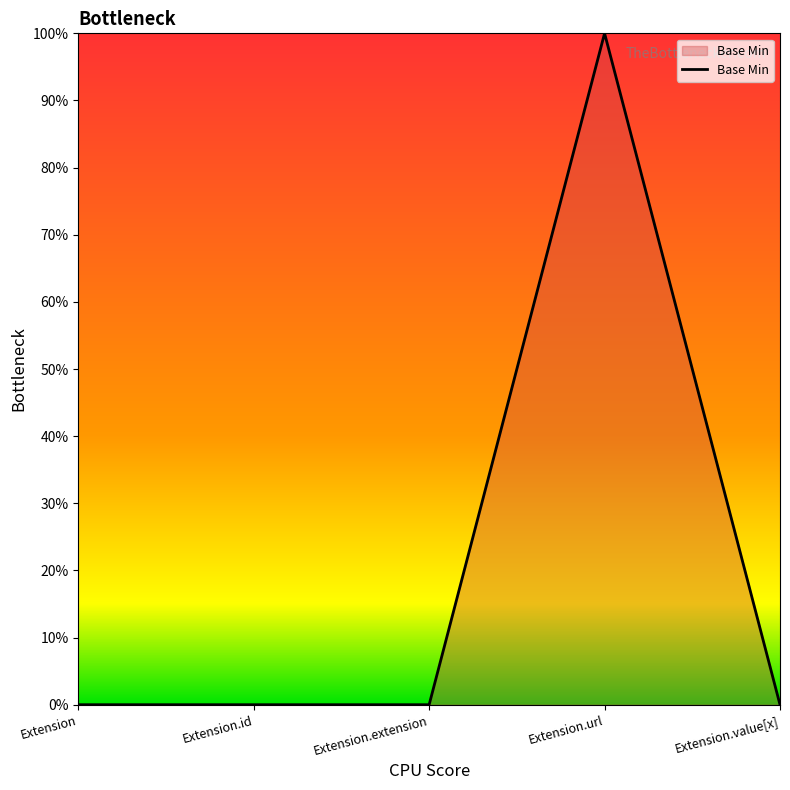

At which category does the data reach its first local peak?

Extension.url